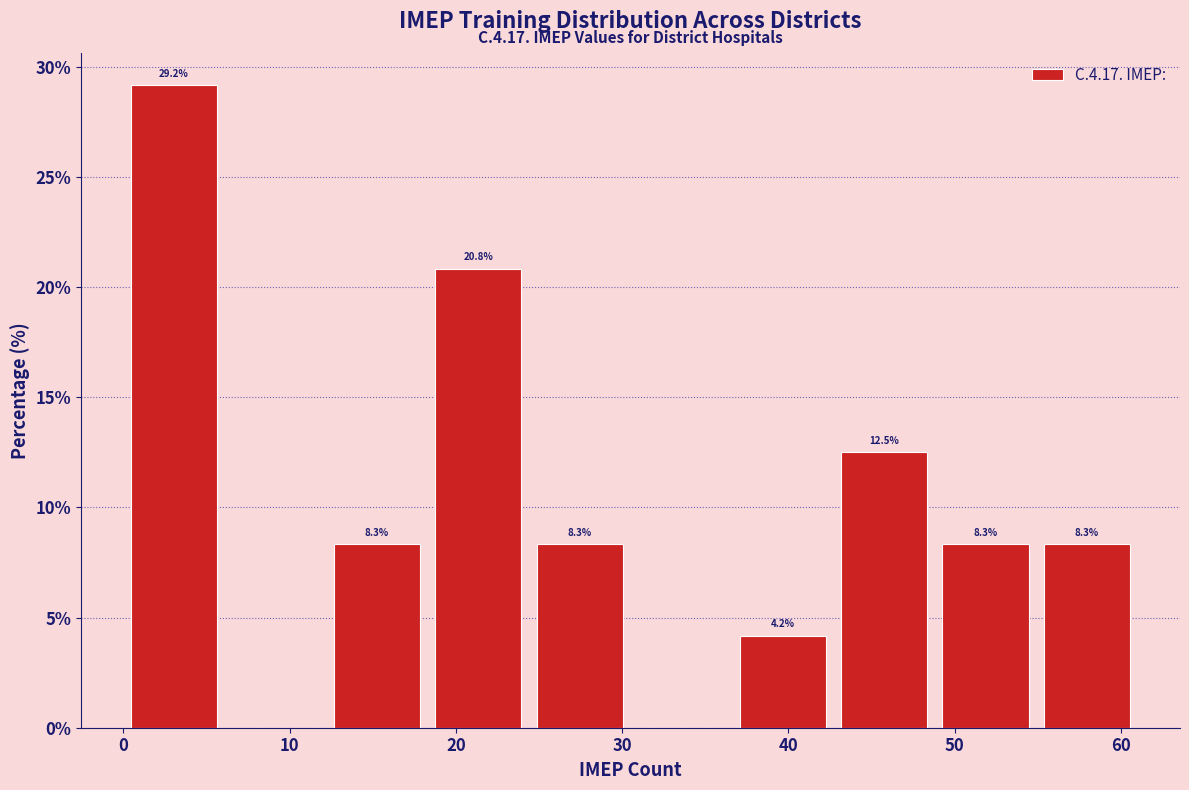

Which range on the x-axis has the tallest bar?

0.0 to 6.1